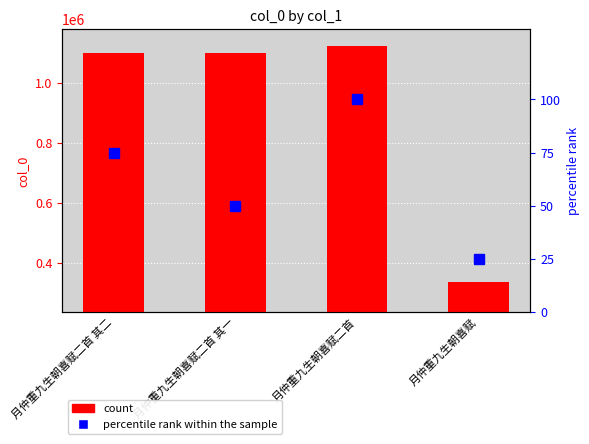

List the series in order of their peak value, highest first.

col_0, percentile rank within the sample